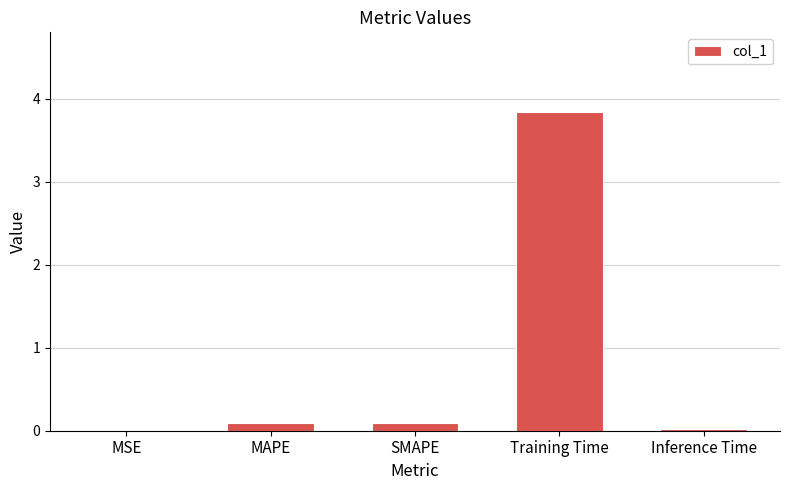

True or false: the data shows 0.1 at SMAPE.

True